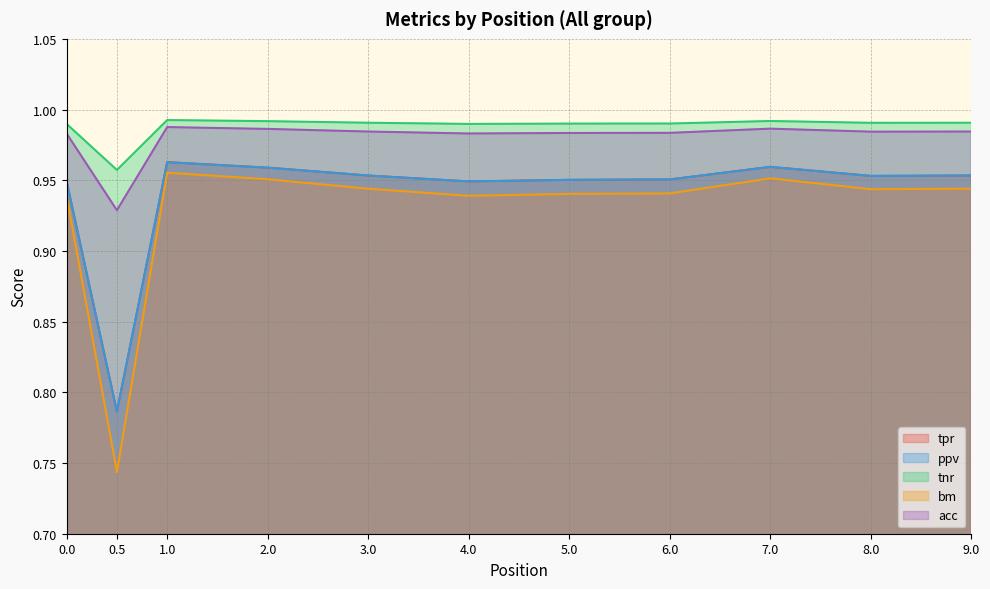

True or false: acc has more than 2 interior local peaks.

False